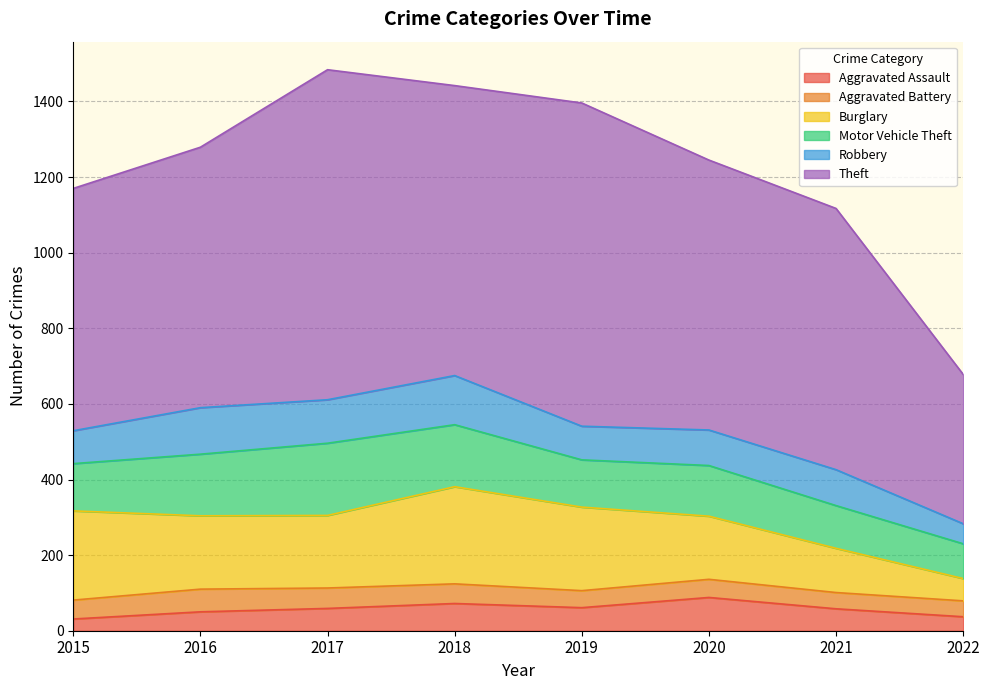

True or false: Motor Vehicle Theft and Robbery cross at least once.

False